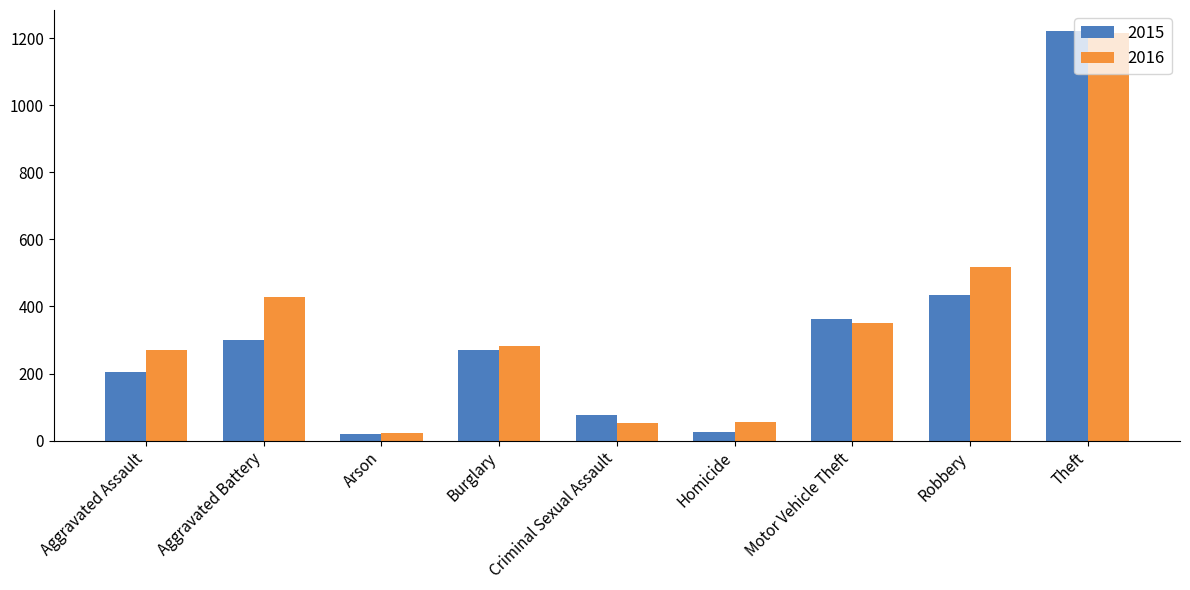

What is the spread (max minus min) of values at Aggravated Battery?

128